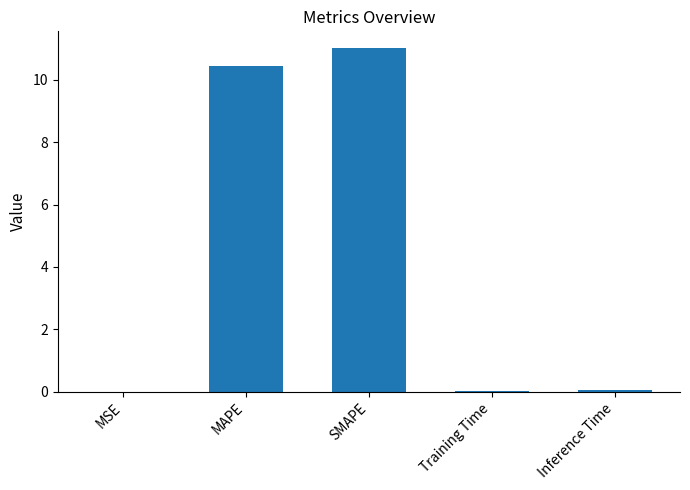

What value does the data have at SMAPE?

11.0